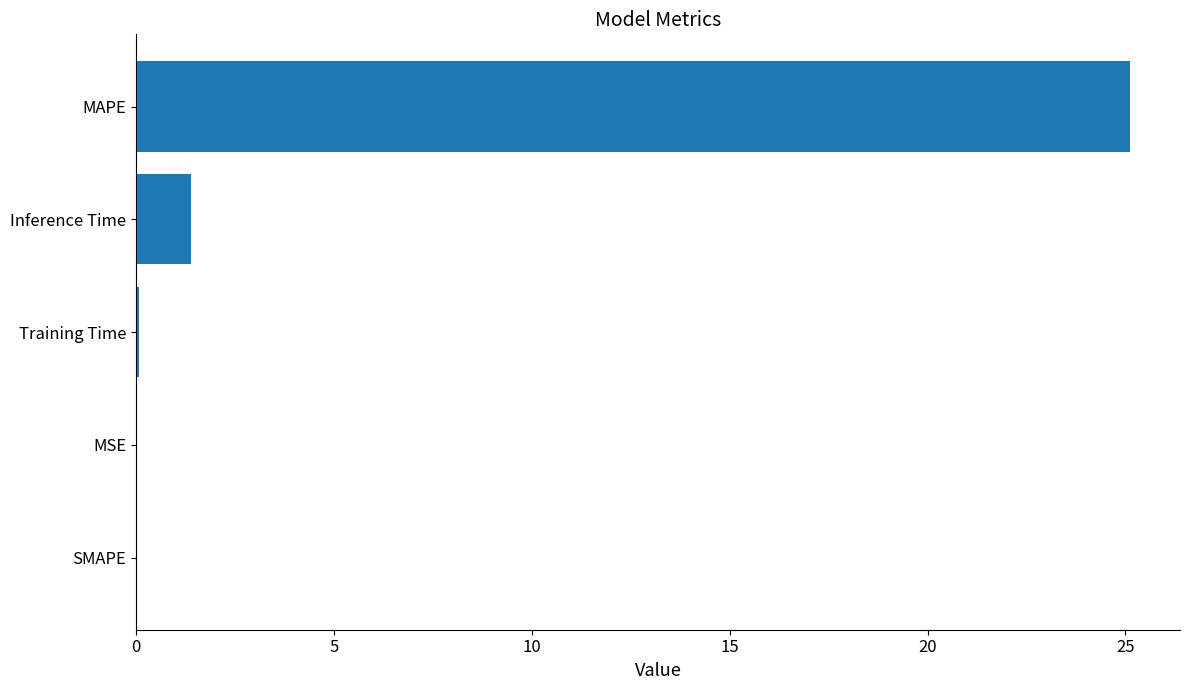

How many categories are shown in the chart?

5